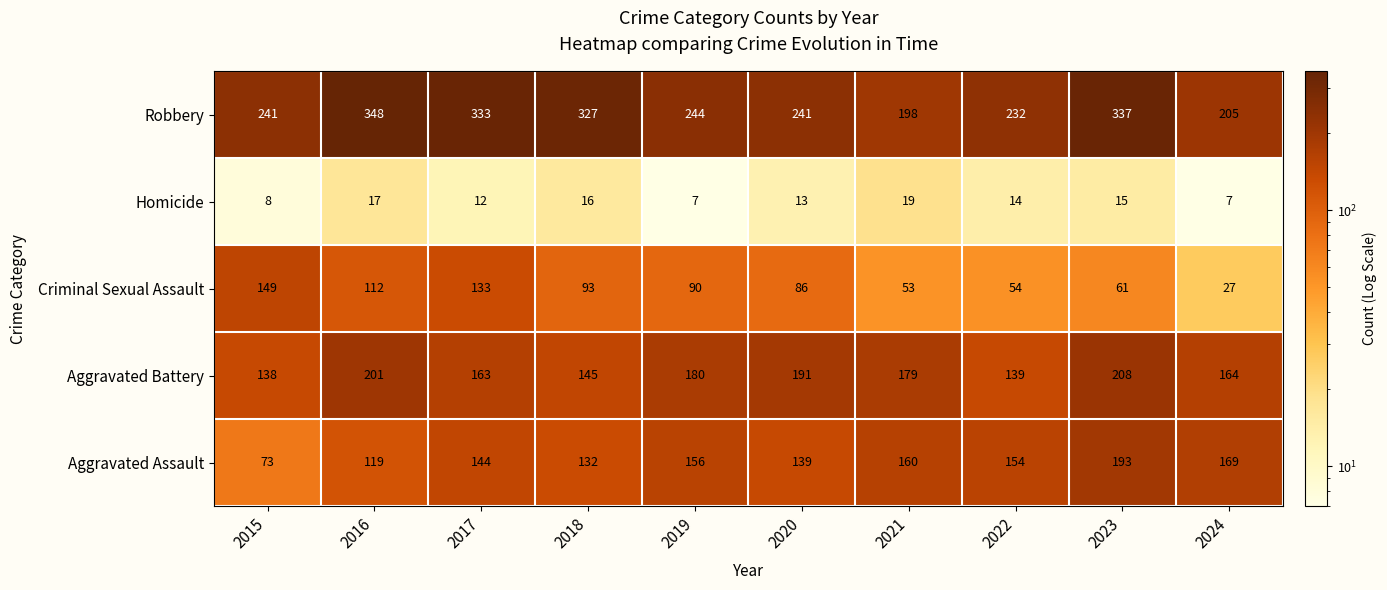

What is the approximate value of Aggravated Battery at 2016, to the nearest 5?

200